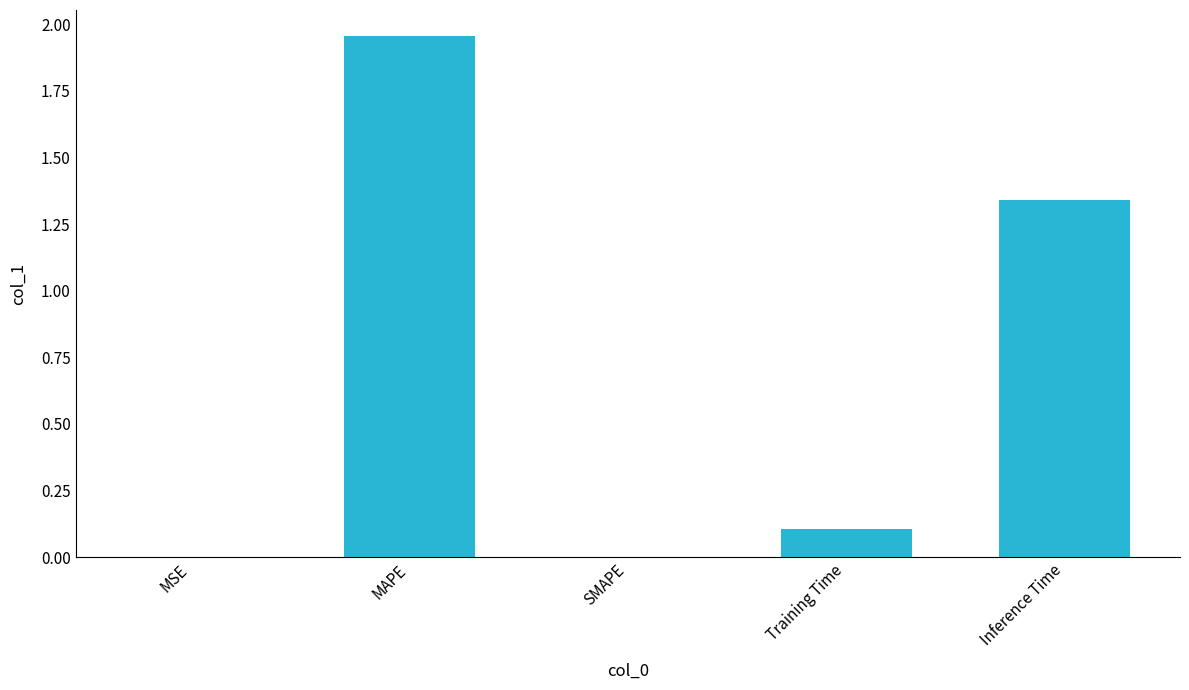

At which category does the chart reach its peak across all series?

MAPE